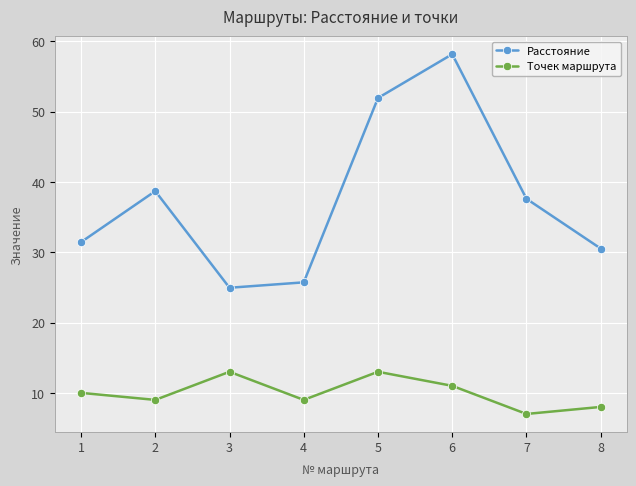

Is it true that Точек маршрута equals 10.0 at 1?

True